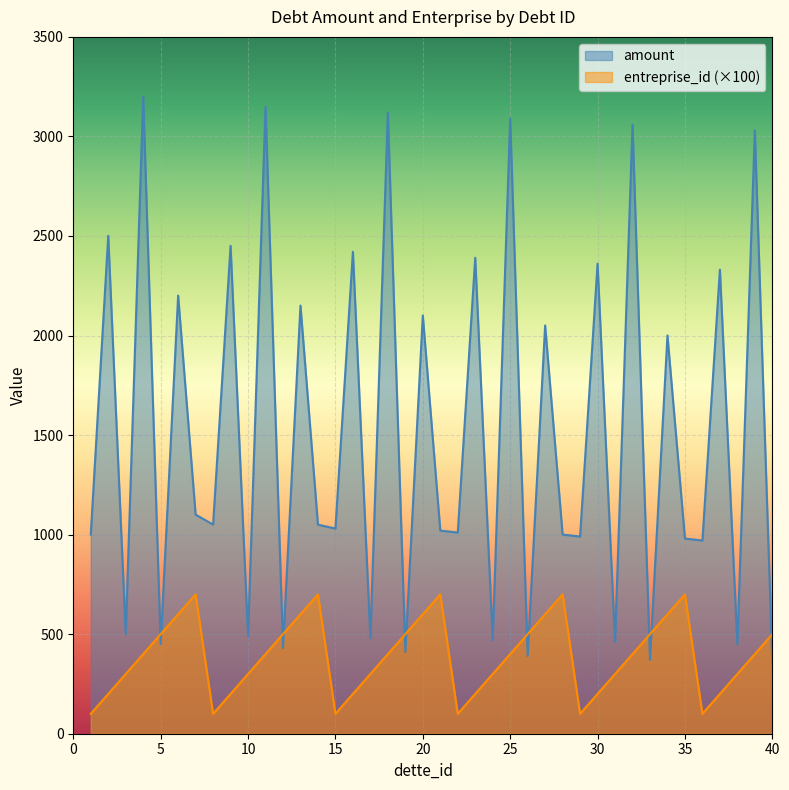

After their last crossing, which series has the higher values: amount or entreprise_id?

entreprise_id